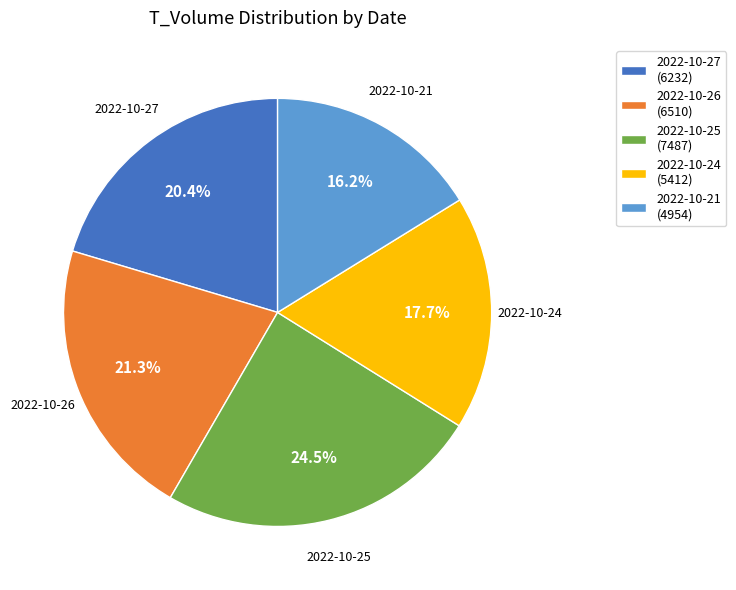

How many segments does this pie chart have?

5